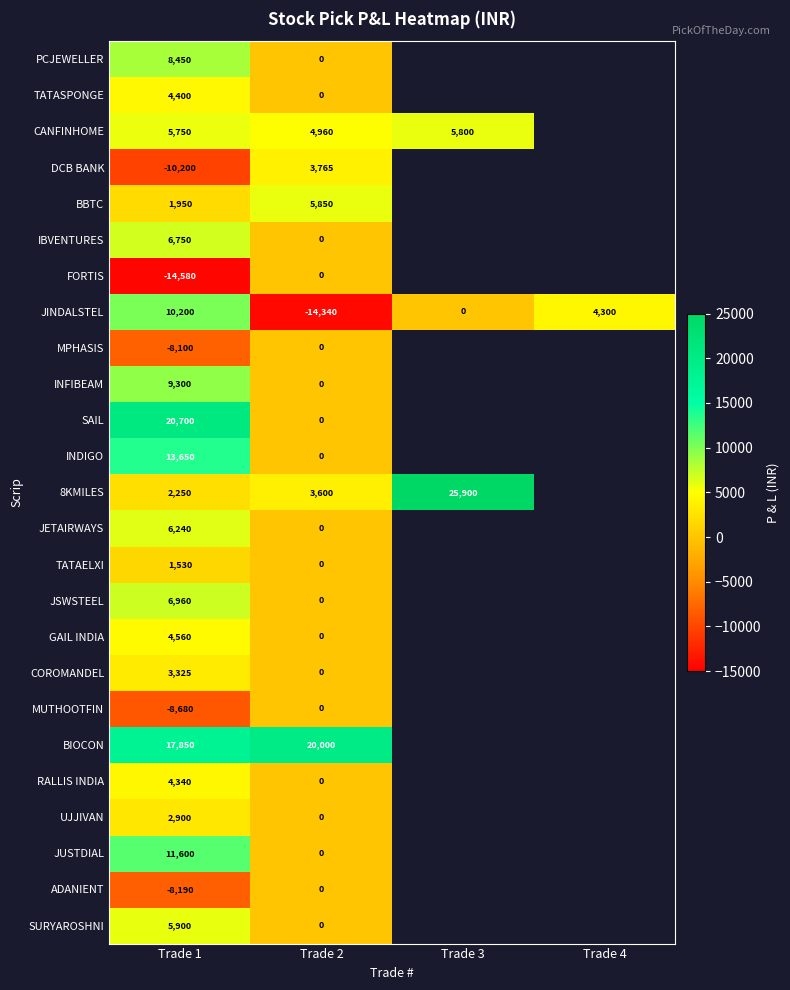

Rank the series at Trade 1 from lowest to highest value.

FORTIS, DCB BANK, MUTHOOTFIN, ADANIENT, MPHASIS, TATAELXI, BBTC, 8KMILES, UJJIVAN, COROMANDEL, RALLIS INDIA, TATASPONGE, GAIL INDIA, CANFINHOME, SURYAROSHNI, JETAIRWAYS, IBVENTURES, JSWSTEEL, PCJEWELLER, INFIBEAM, JINDALSTEL, JUSTDIAL, INDIGO, BIOCON, SAIL